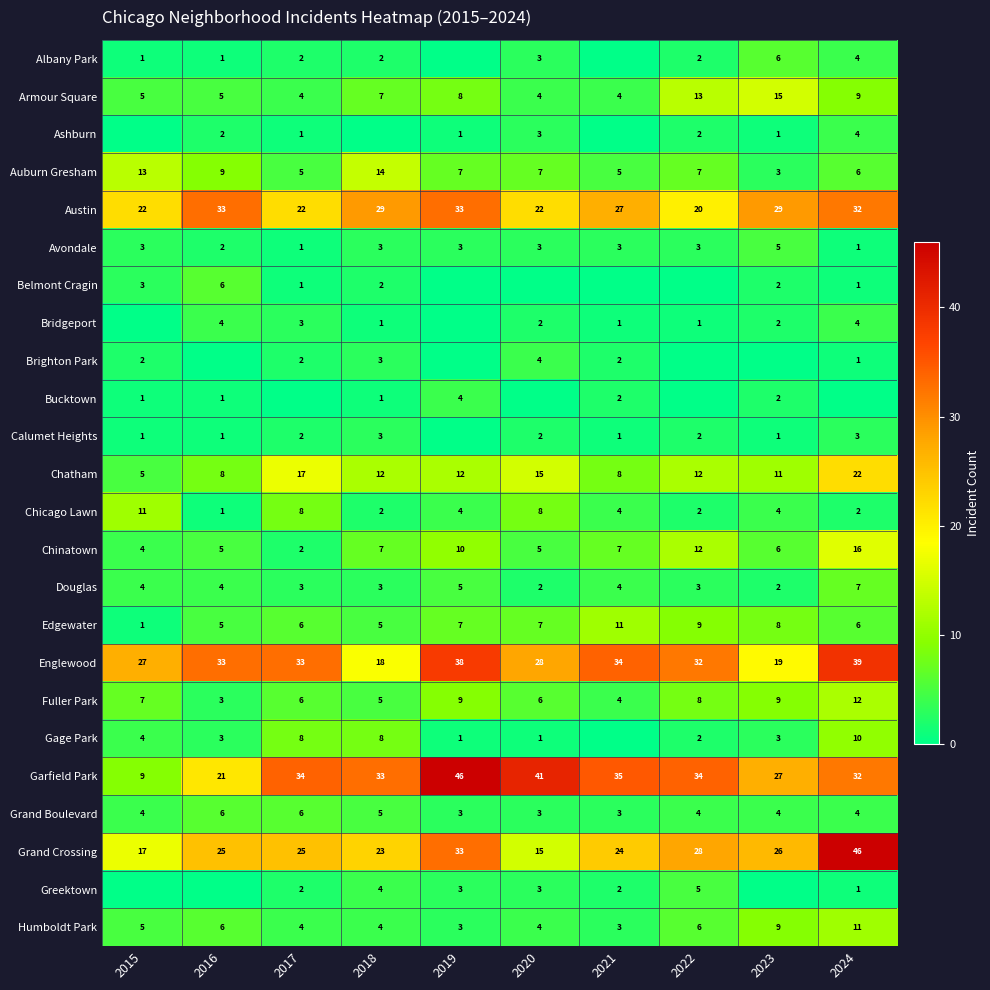

The Armour Square series shows 4 at 2020. True or false?

True